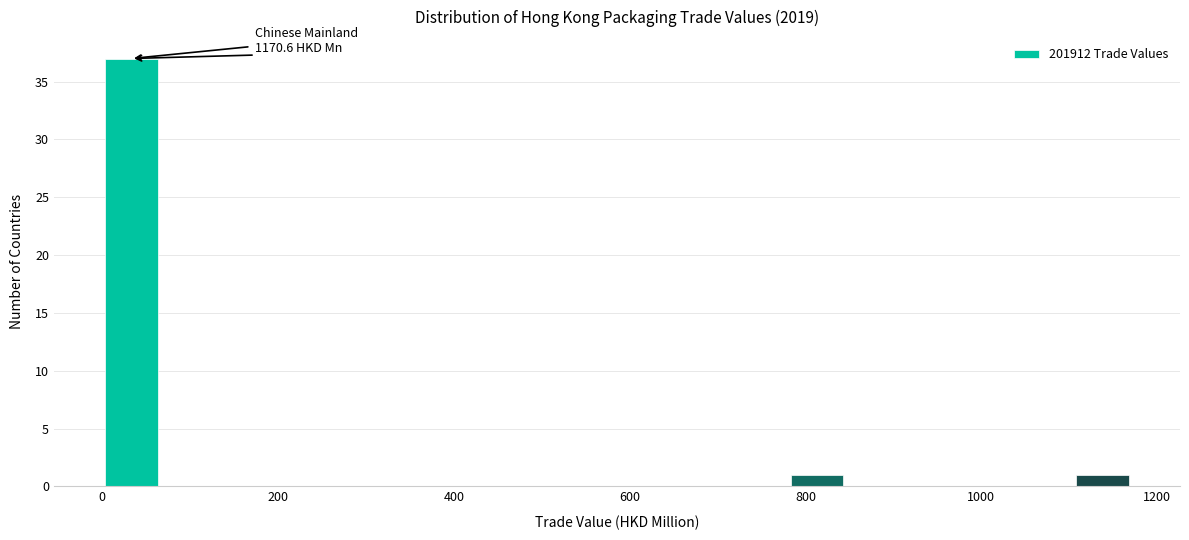

Read against the x-axis, roughly where is the centre of the tallest bar?

40